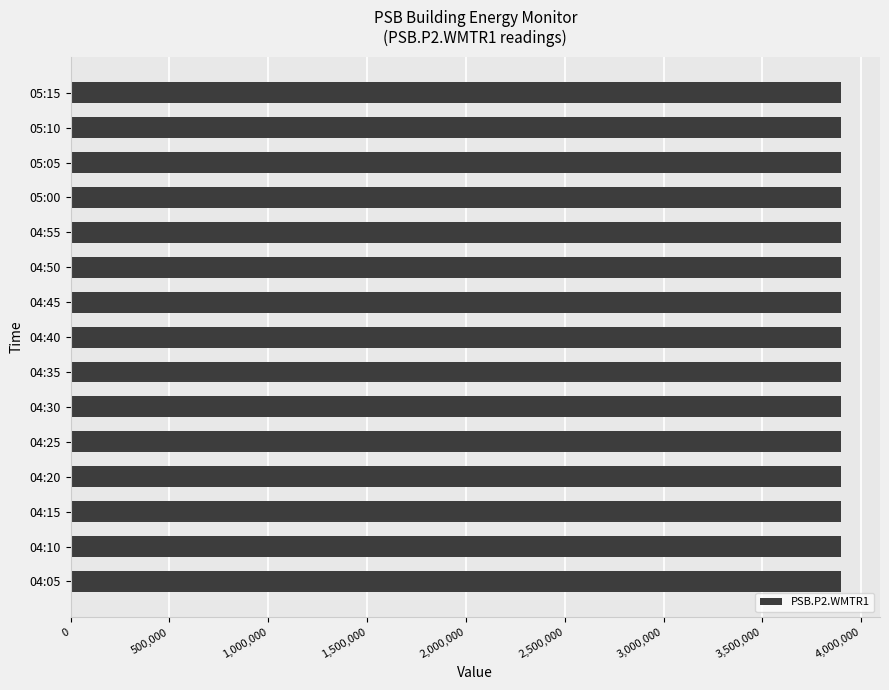

Are the bars grouped side by side (vs. stacked)?

No